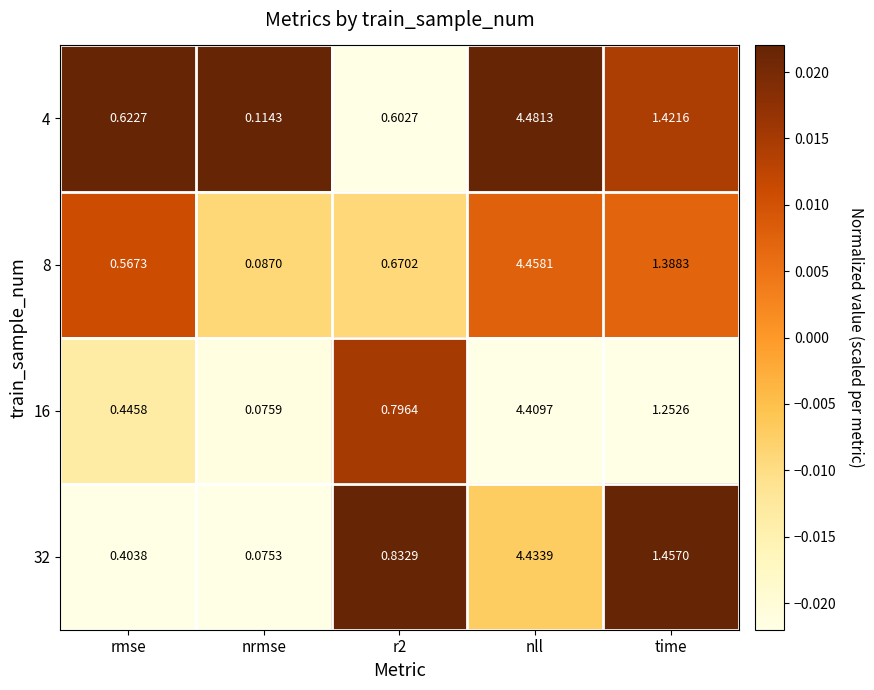

At which category is the sum across all series the highest?

nll